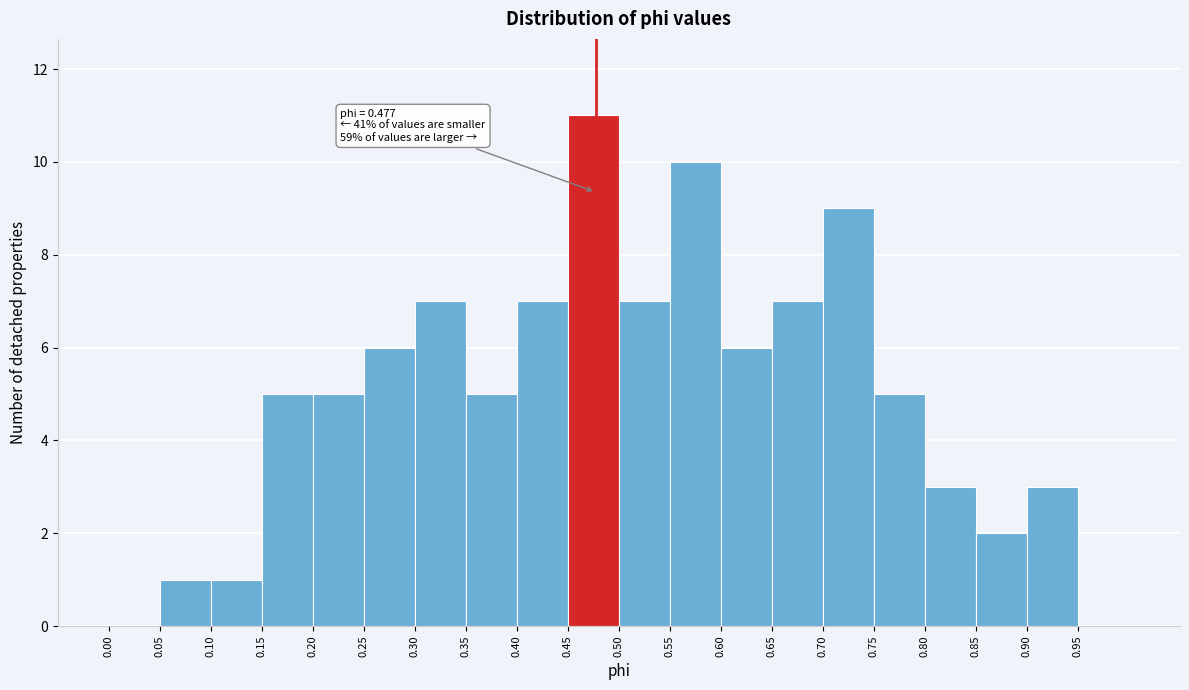

Which range on the x-axis has the tallest bar?

0.45 to 0.50